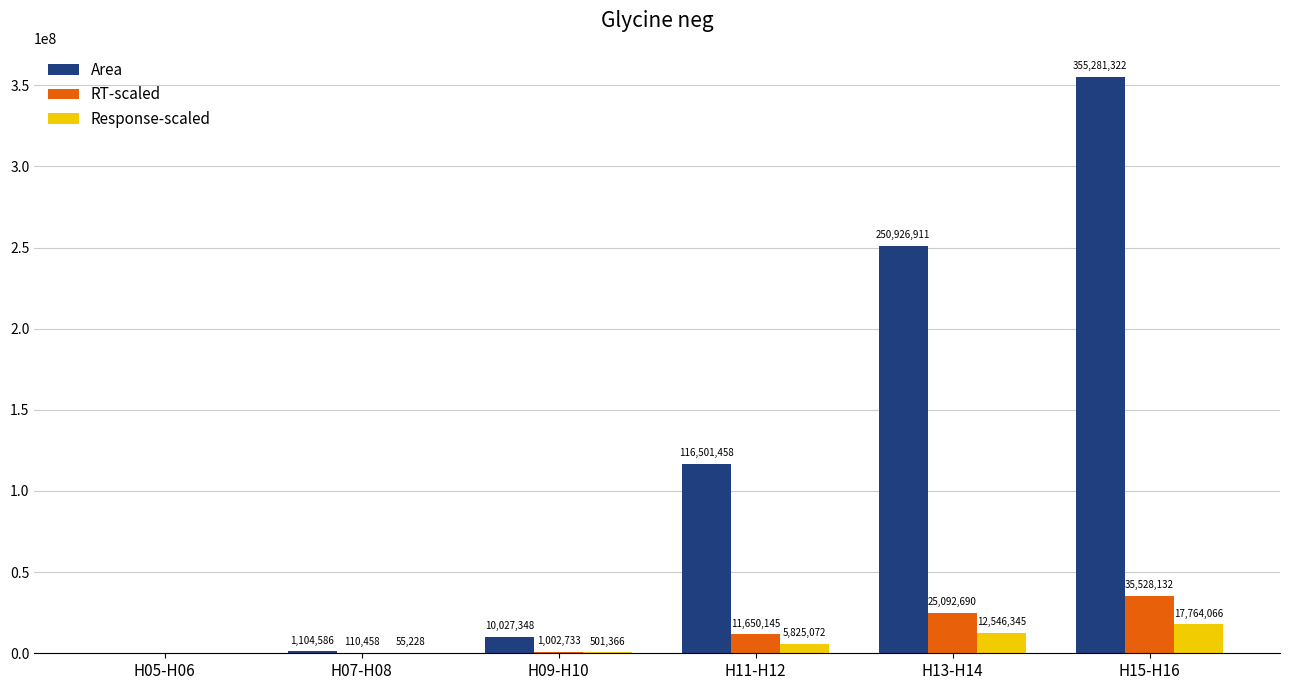

The value of RT-scaled at H15-H16 is 58238322. True or false?

False